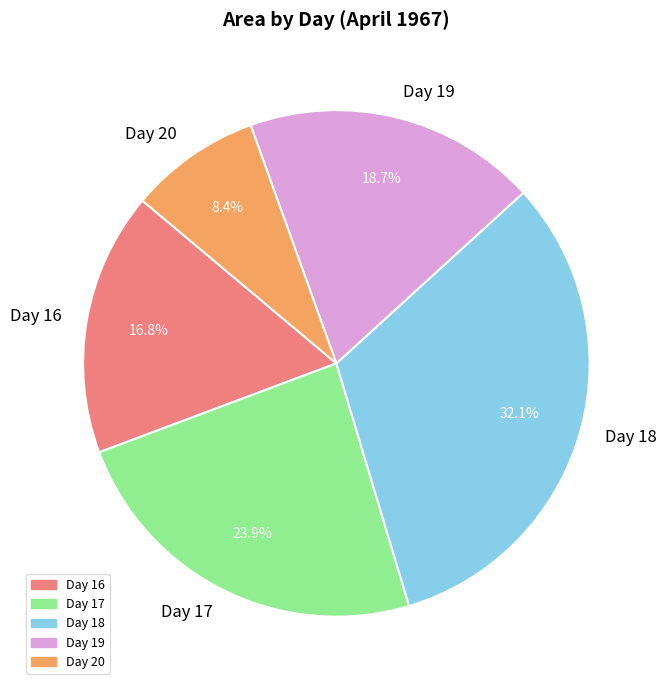

Rank the categories by value from lowest to highest.

Day 20, Day 16, Day 19, Day 17, Day 18